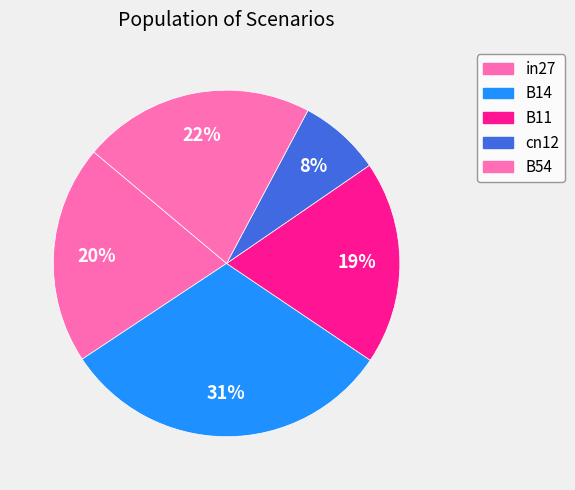

To the nearest percent, what percentage of the pie is B14?

31%